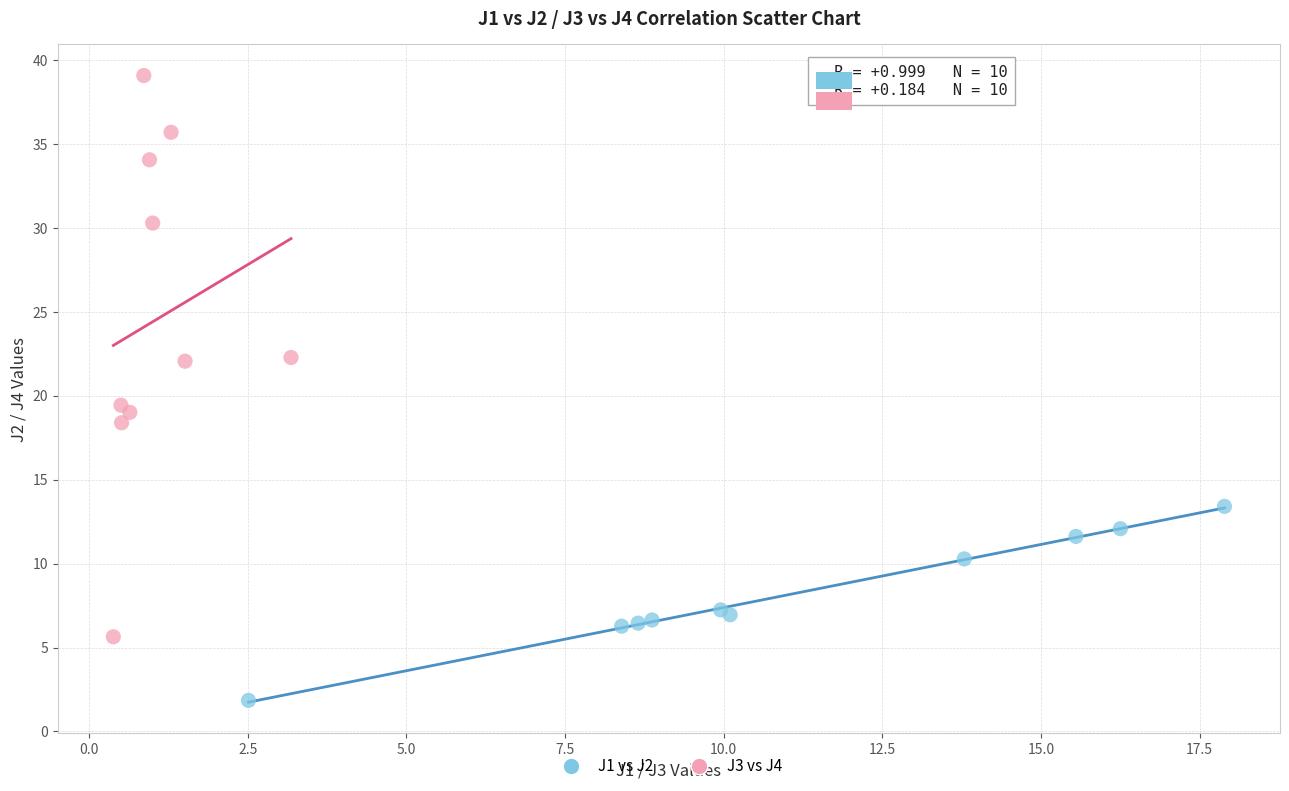

Which series contains the lowest Y value?

J1 vs J2